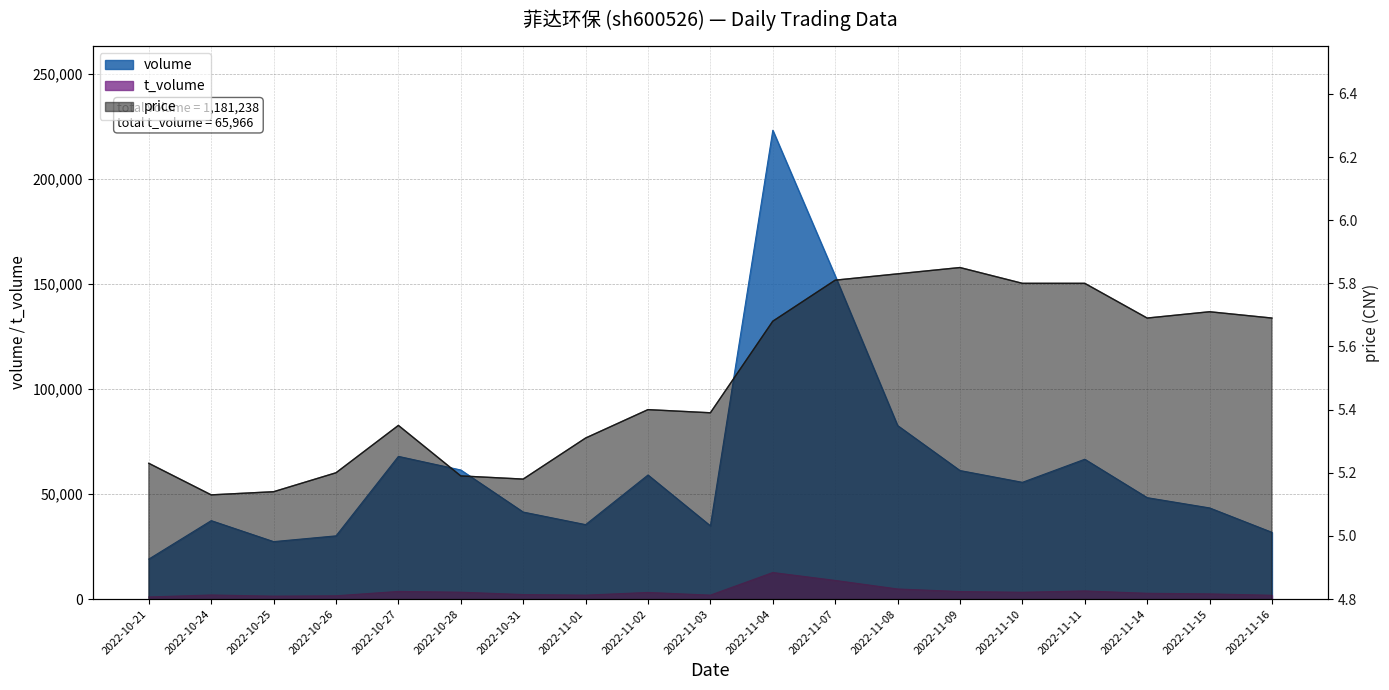

Does the chart have visible grid lines?

Yes